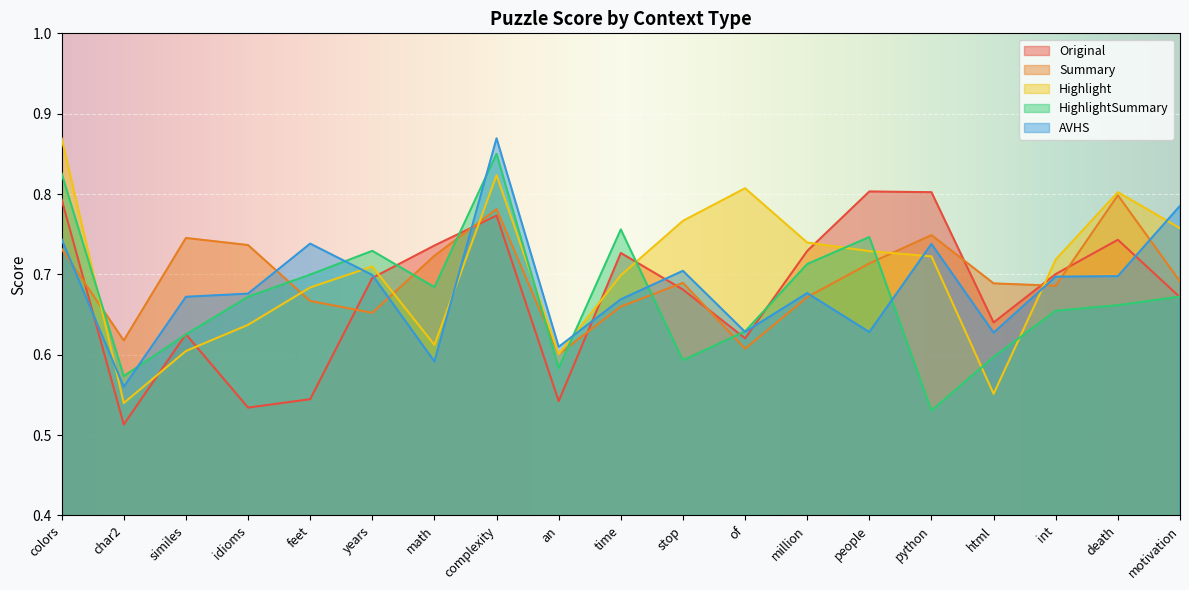

What is the label of the 16th point from the right?

idioms